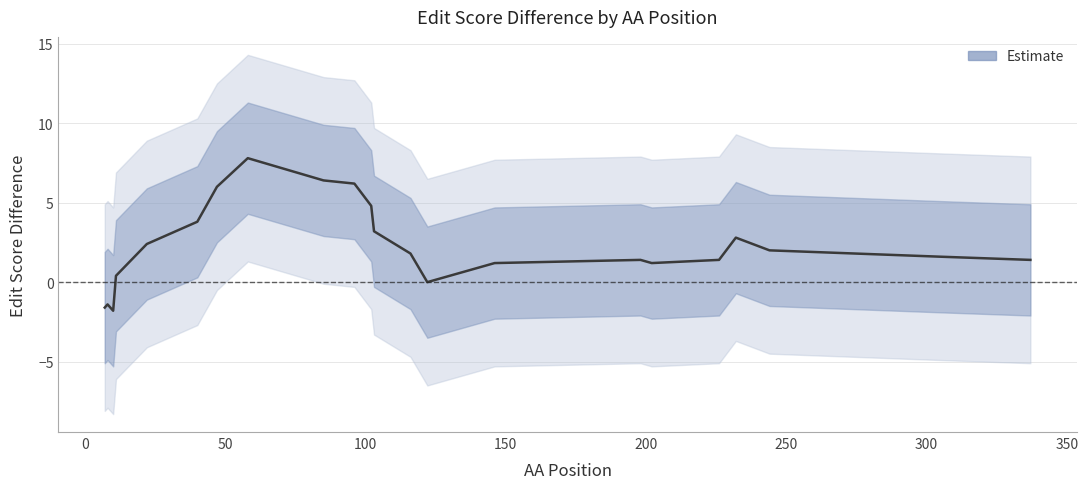

The chart shows a value of 2.3 at 300. True or false?

False